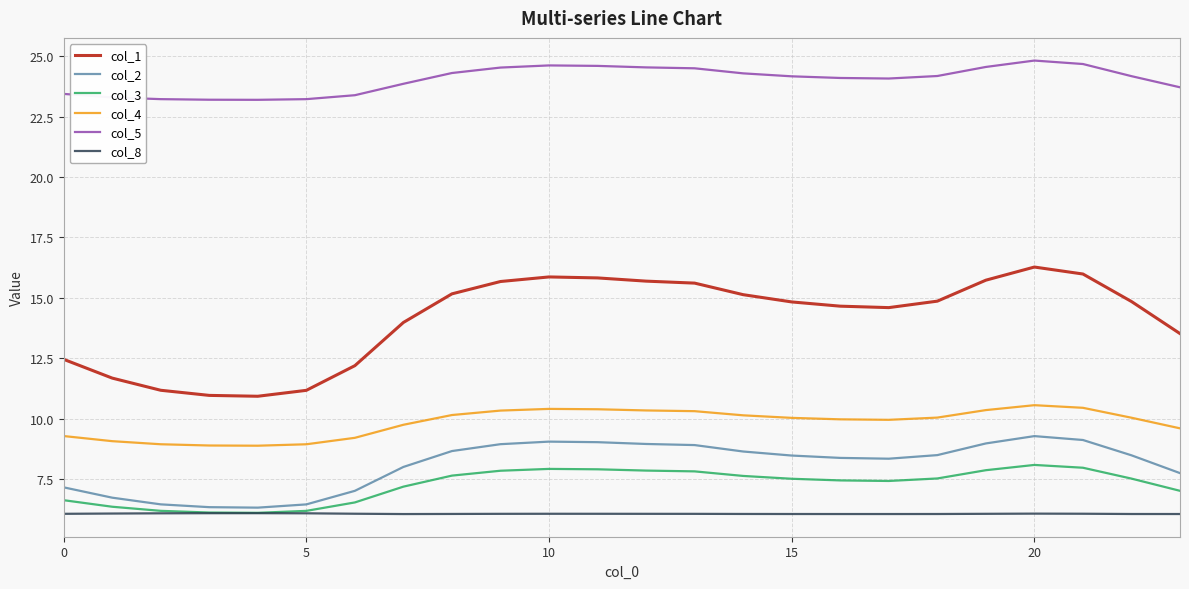

True or false: col_5 and col_8 intersect in this chart.

False